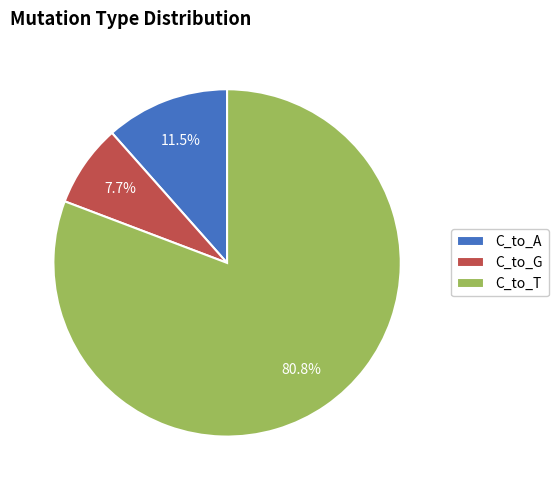

What is the largest slice in the pie chart?

C_to_T